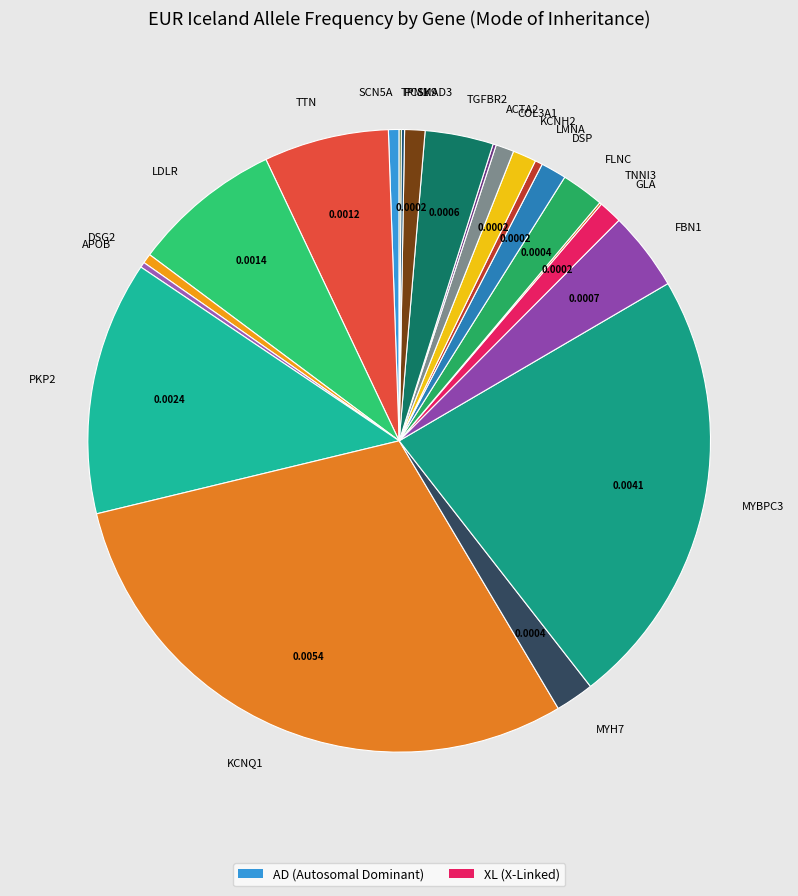

Is there any slice that represents more than half of the pie?

No